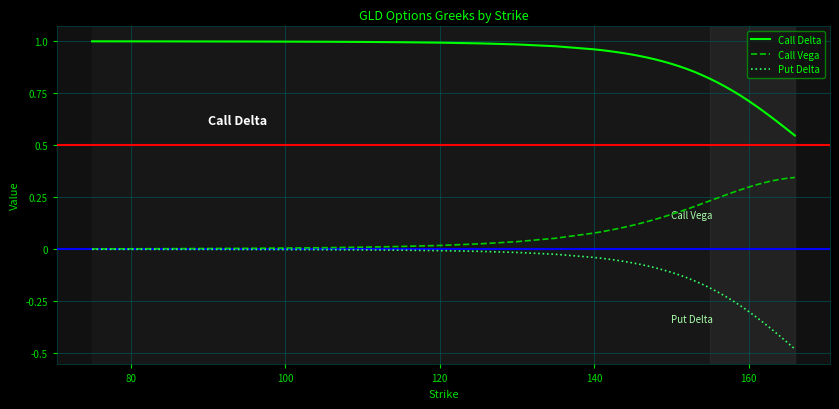

Which series has the widest spread of values?

Put Delta